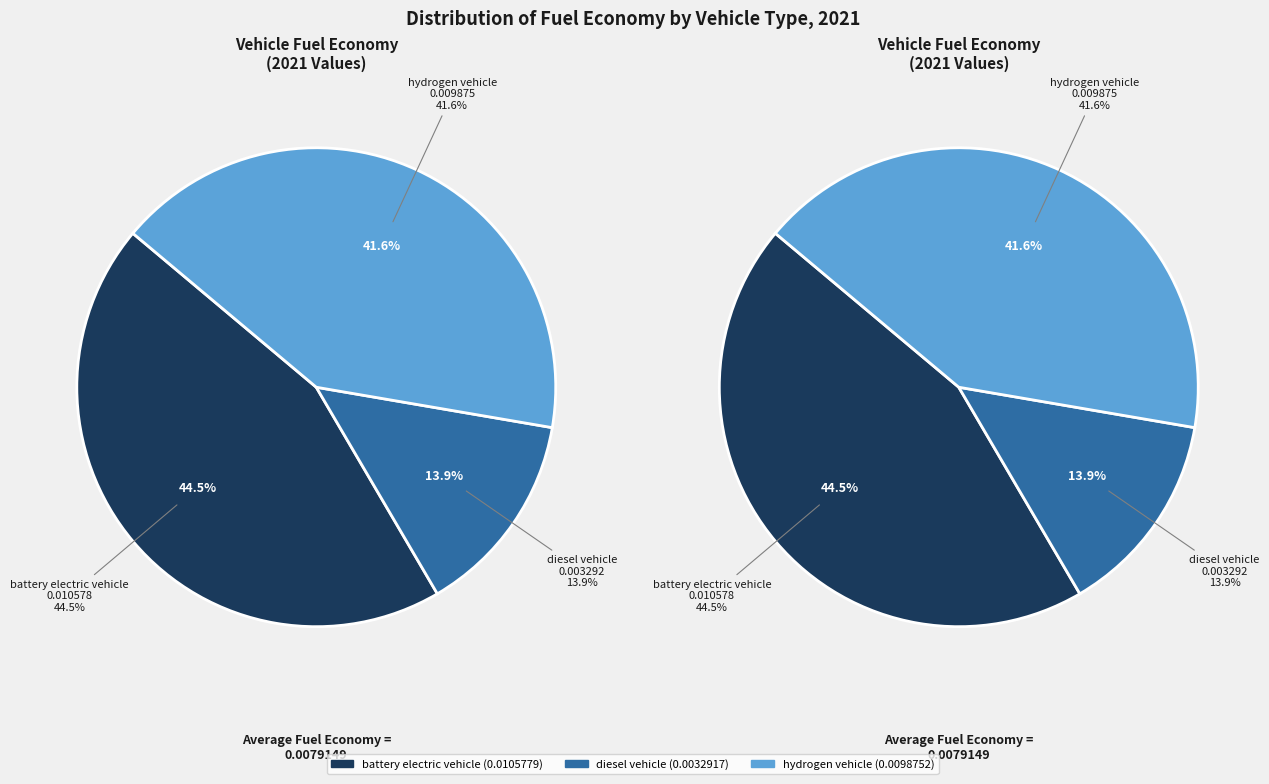

Is there any slice that represents more than half of the pie?

No